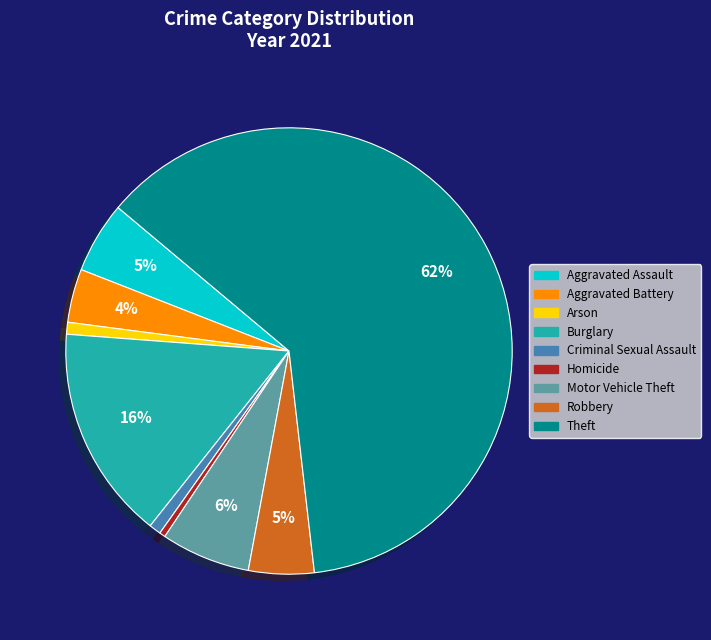

Is there any slice that represents more than half of the pie?

Yes